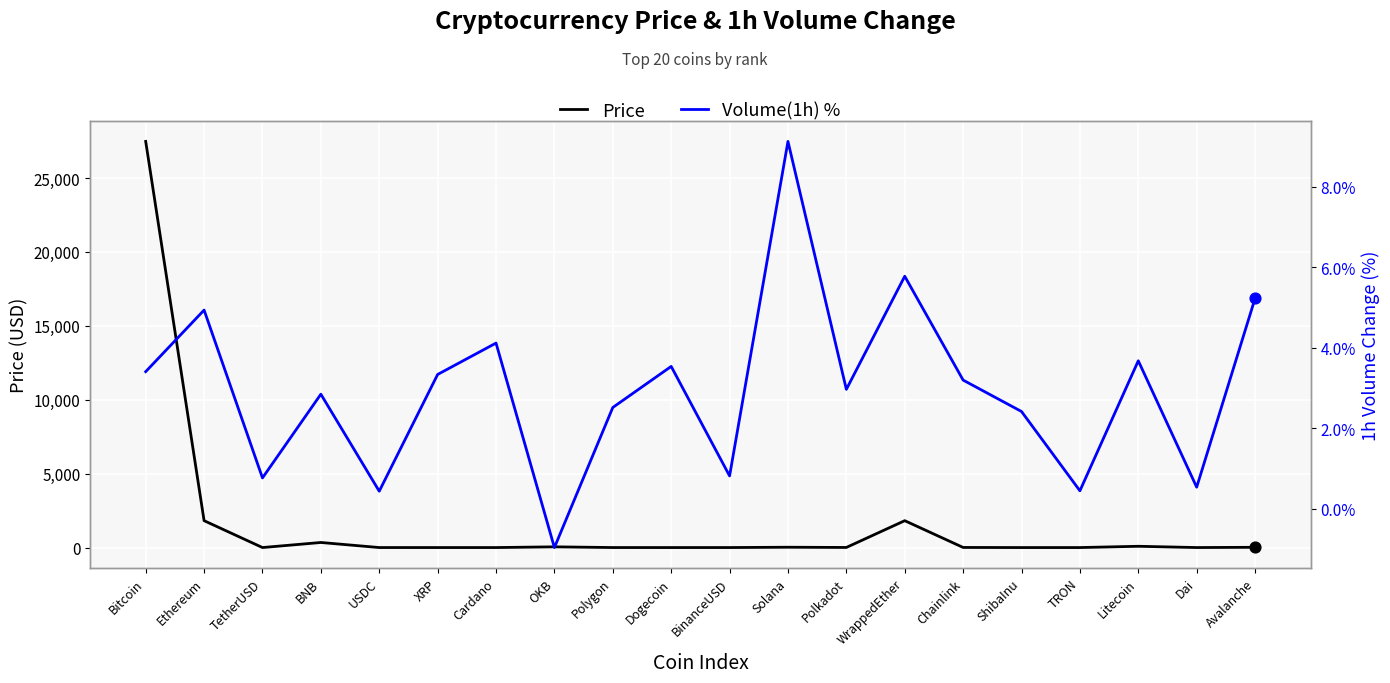

Which series has the largest total across all categories?

Price